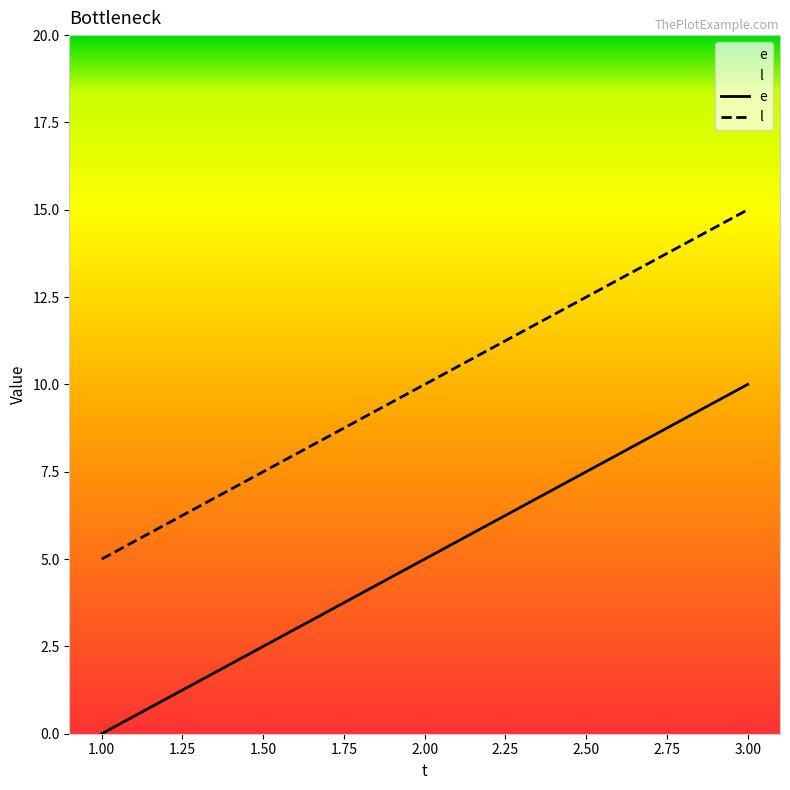

List the series in order of their overall mean, lowest first.

e, l